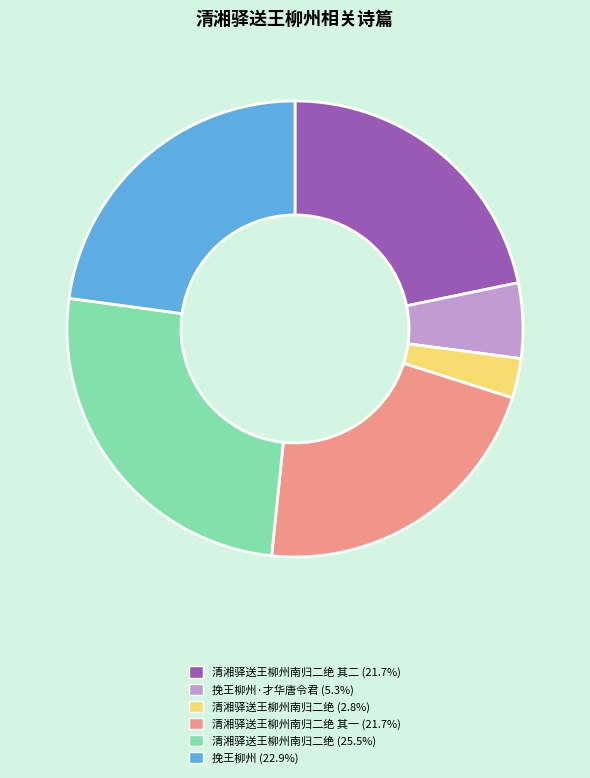

Does any single category account for the majority?

No